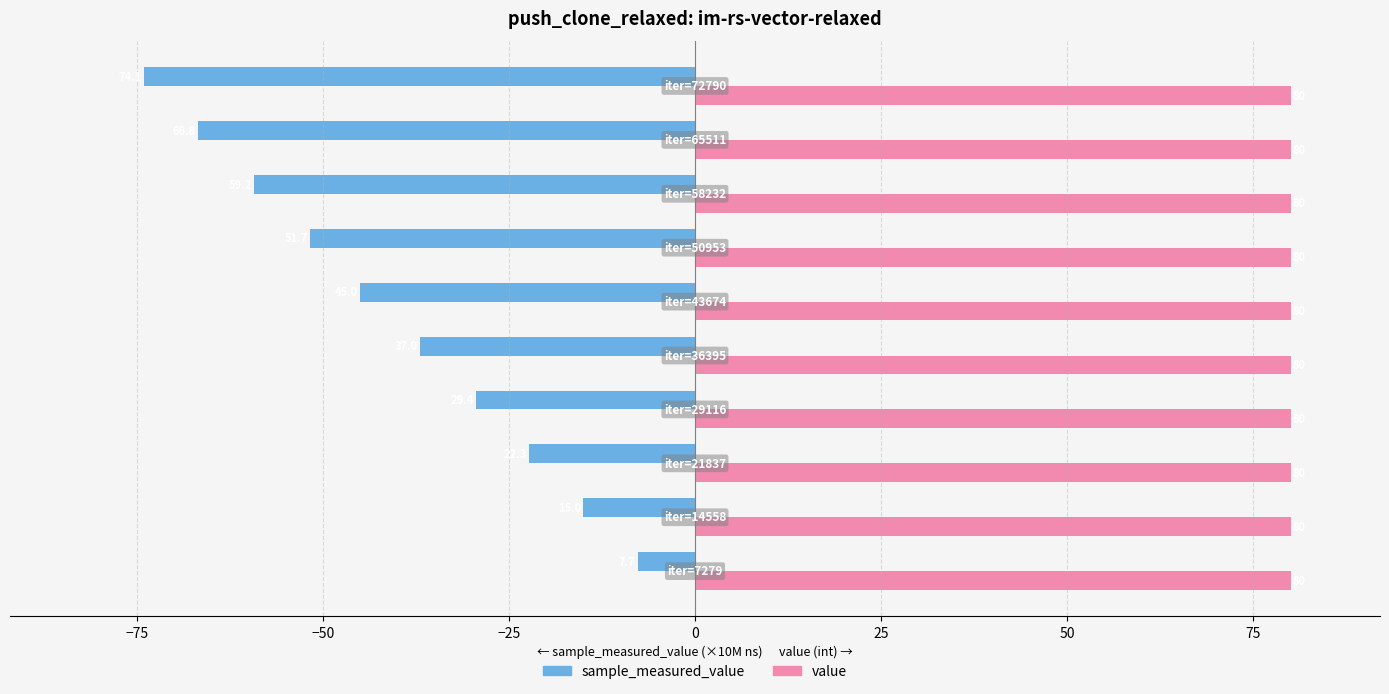

What is the average value of the value series?

80.0